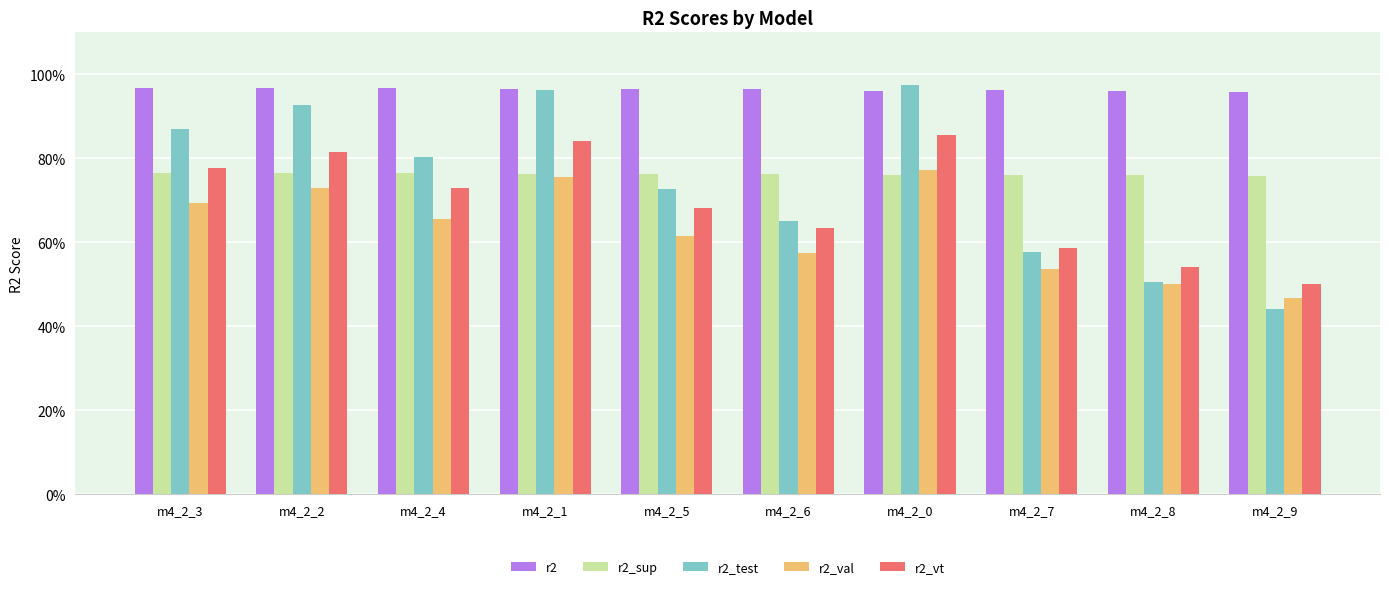

What is the smallest value displayed?

0.4